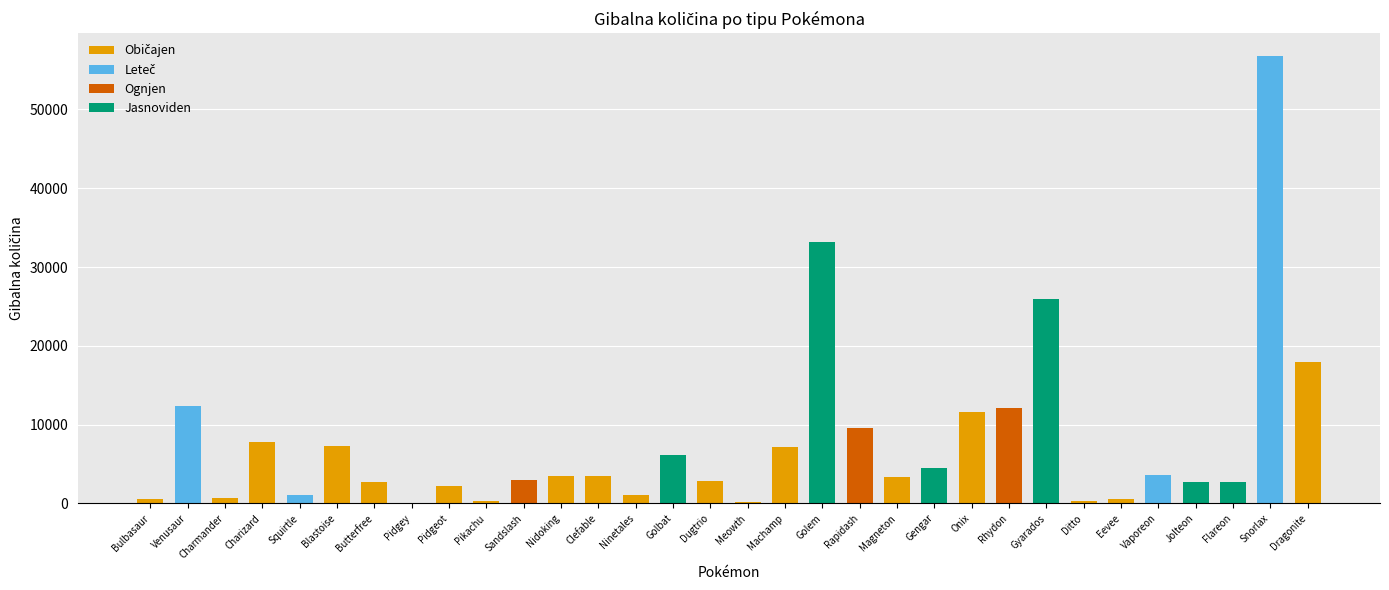

Is it true that the value at Gengar is 1575.5?

False